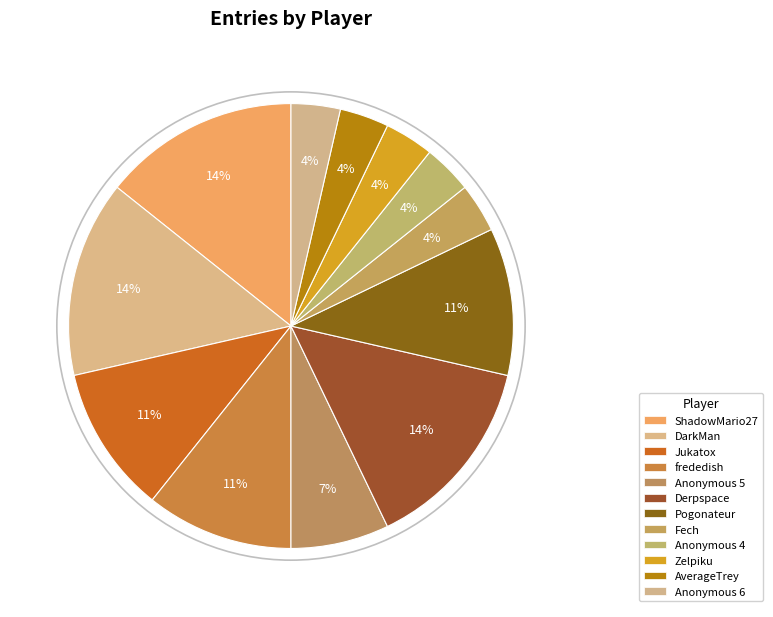

Count the number of slices in the pie.

12